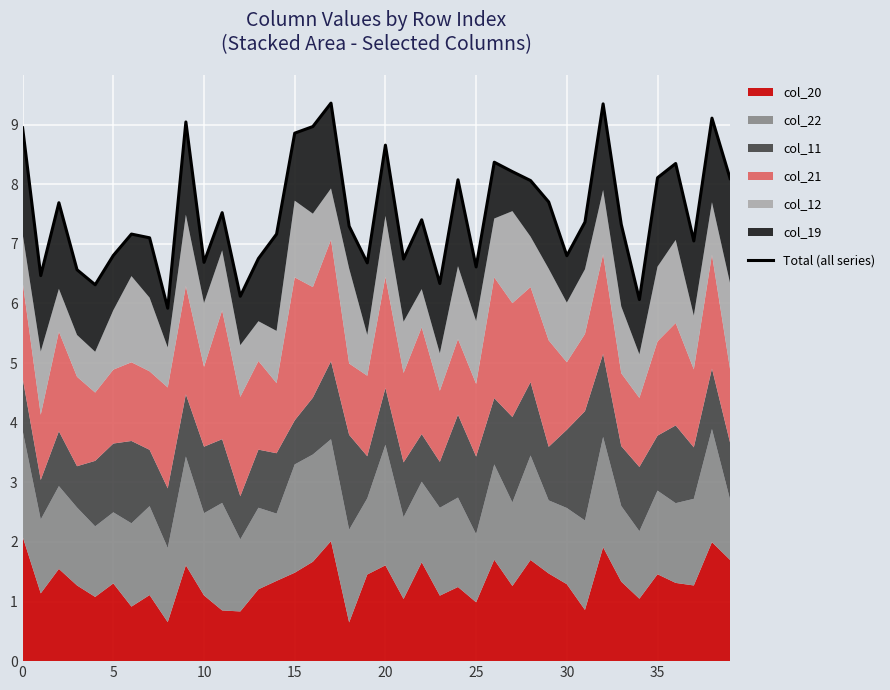

What is the difference between the second highest and minimum values?

3.4